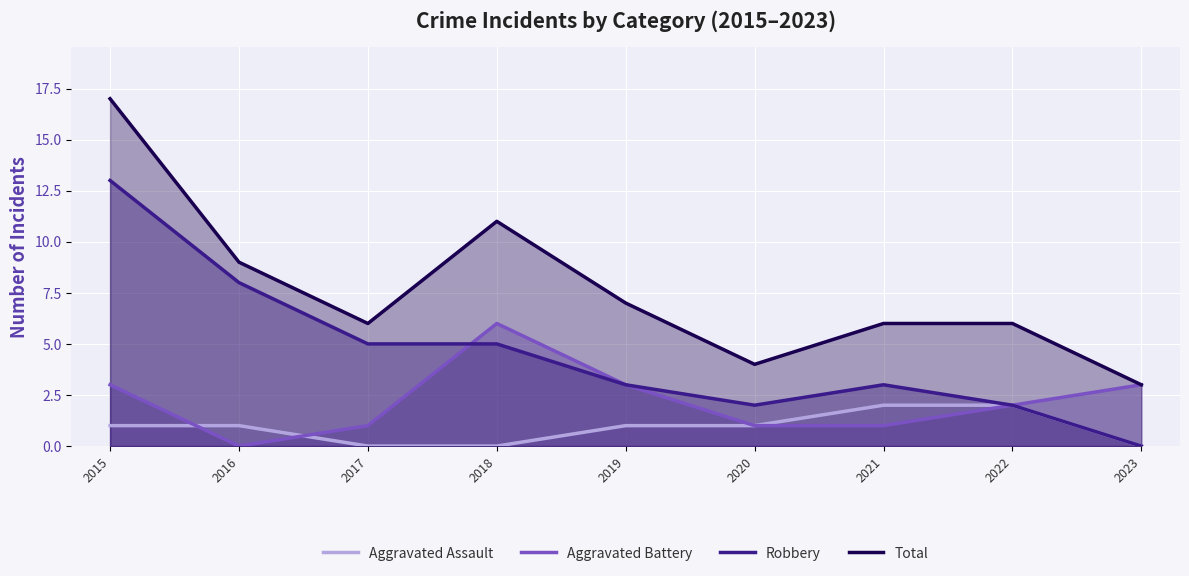

Is the value of Aggravated Assault at 2022 greater than the value of Total at 2017?

No